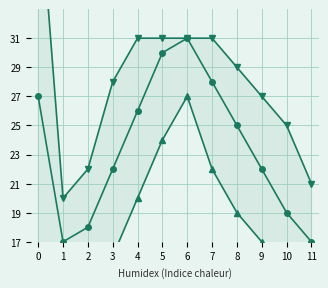

What is the value of the min point at the 11th from the left?

15